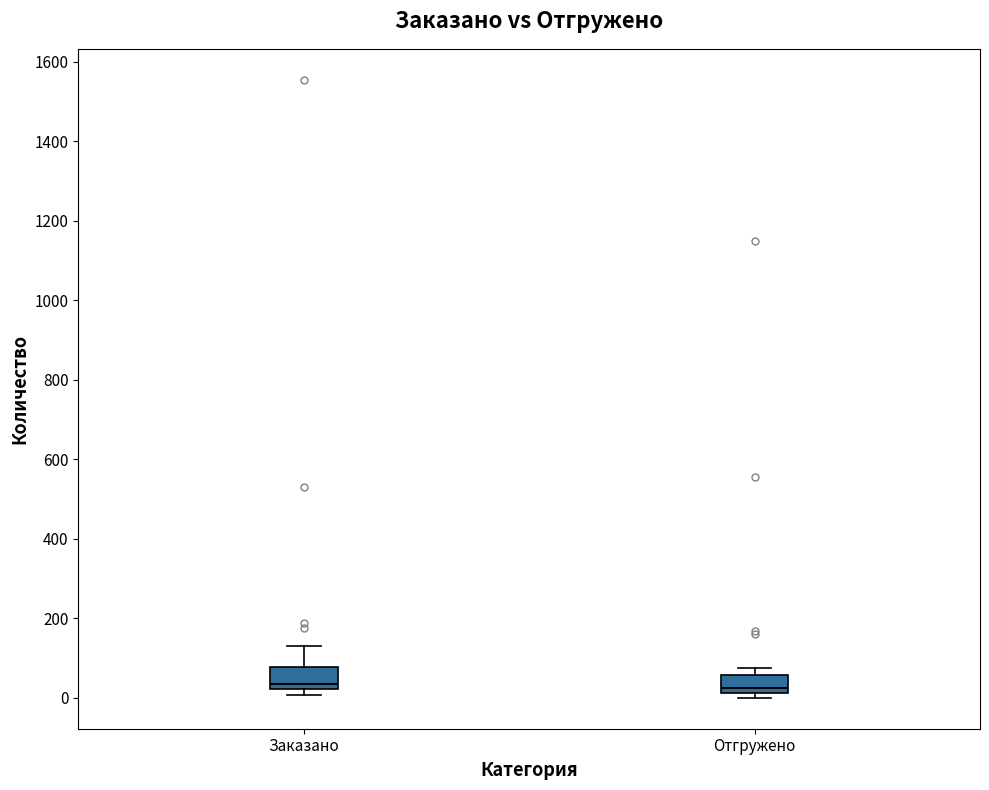

Where does the median line of the box for Заказано sit on the y-axis? The values are not printed on the chart, so give them approximately, as read against the axis.

40